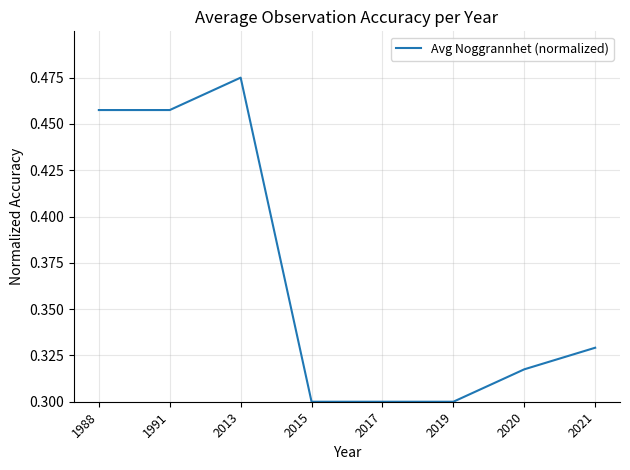

Count the number of data series in this chart.

1